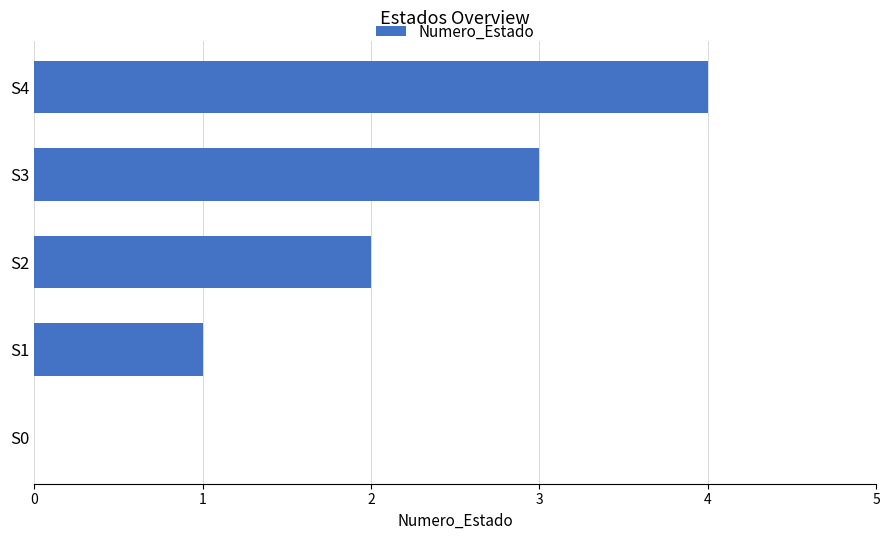

How many series are shown in this chart?

1